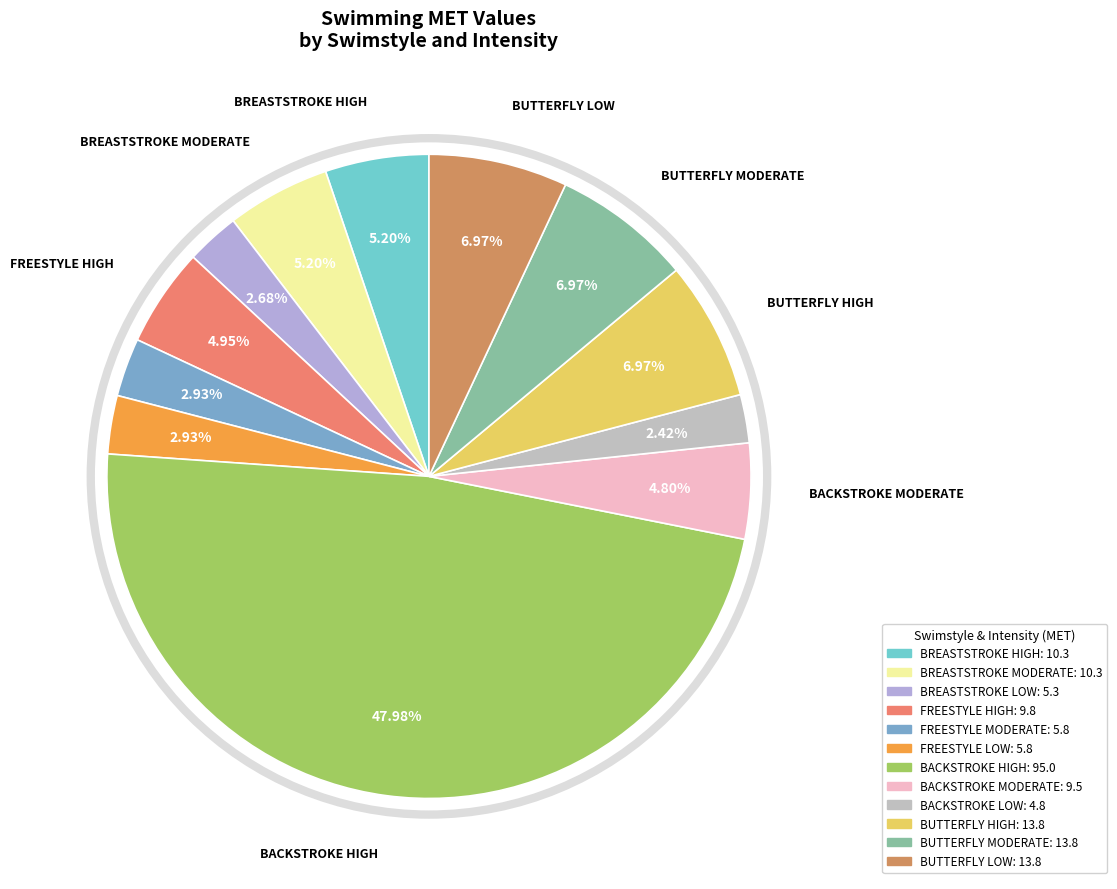

What is the ratio of the value at BUTTERFLY MODERATE to the value at BUTTERFLY HIGH?

1.0